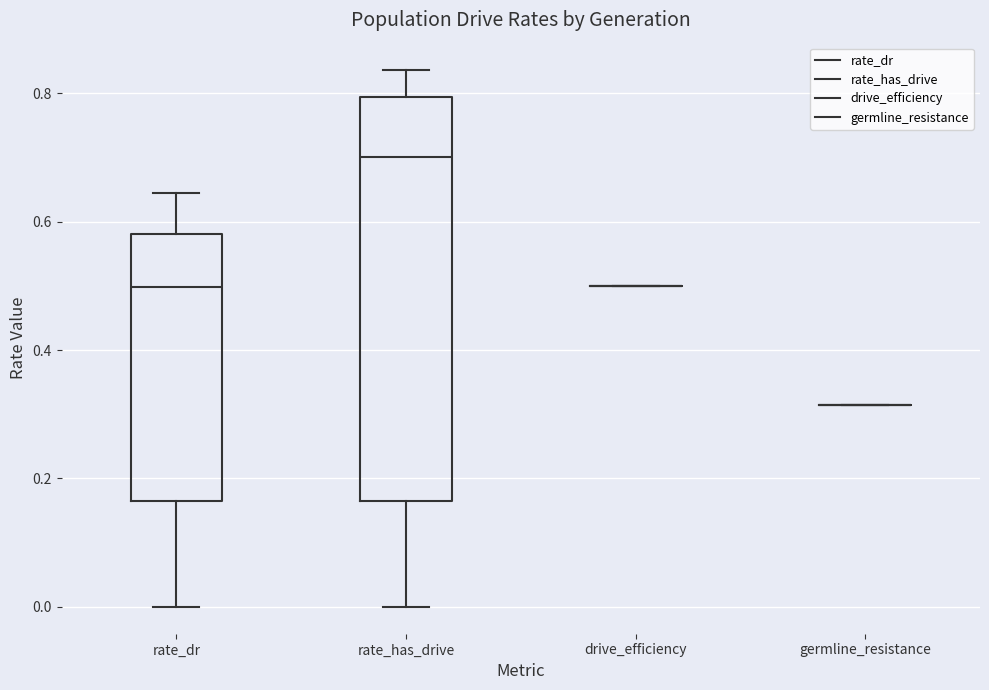

Reading left to right, transcribe this box plot: for each box, give where its median line is, the range the box spans, and where its two whiskers end, as read against the y-axis. The values are not printed on the chart, so give them approximately, as read against the axis.

rate_dr: median 0.50, box 0.16 to 0.58, whiskers 0.00 to 0.64
rate_has_drive: median 0.70, box 0.16 to 0.80, whiskers 0.00 to 0.84
drive_efficiency: box collapsed to a line at 0.50, whiskers 0.50 to 0.50
germline_resistance: box collapsed to a line at 0.32, whiskers 0.32 to 0.32